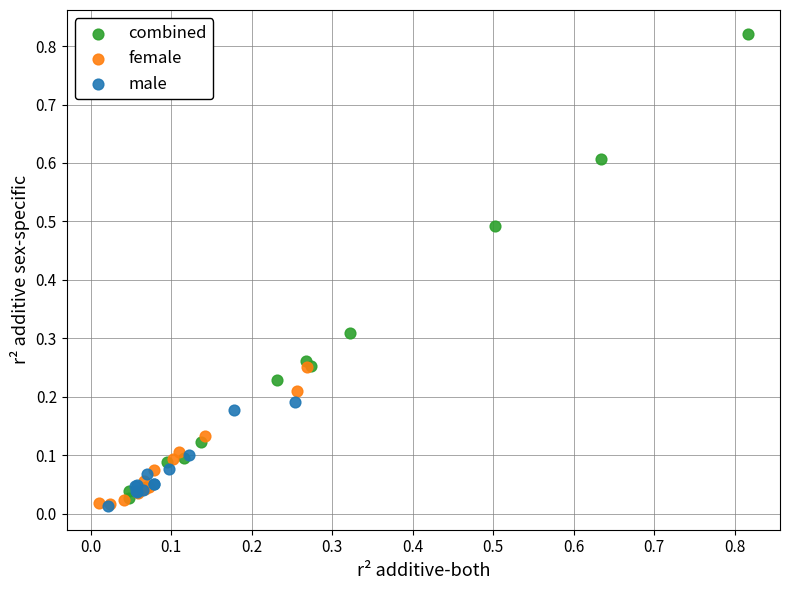

Which series contains the highest Y value?

combined